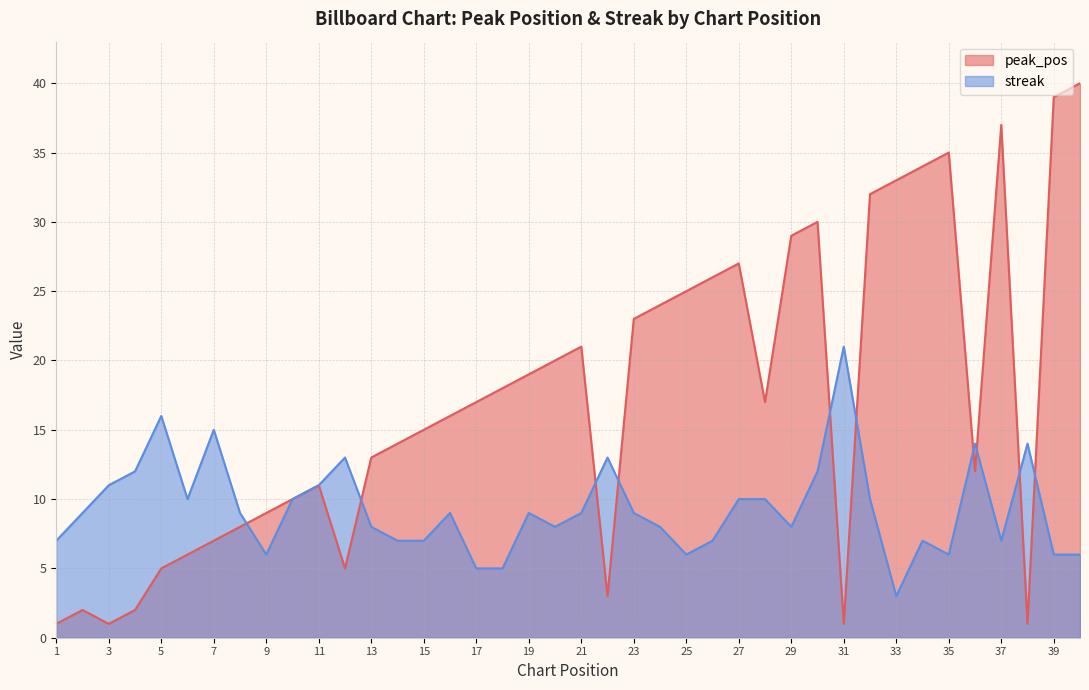

At which category is the sum across all series the highest?

40